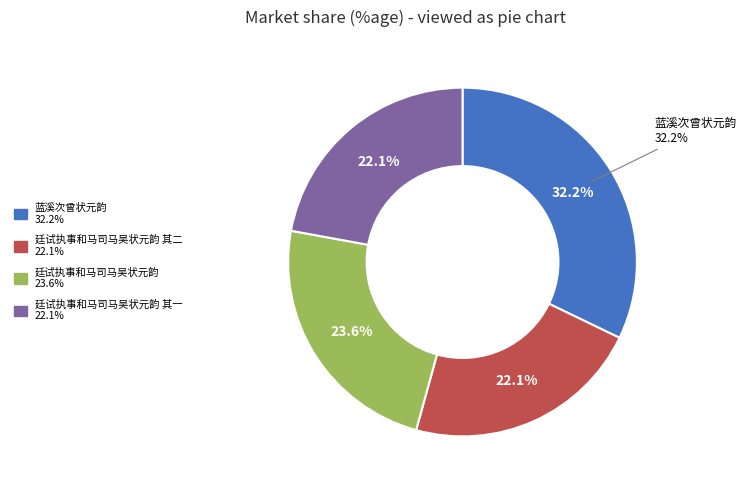

What is the smallest slice in the pie chart?

廷试执事和马司马吴状元韵 其一